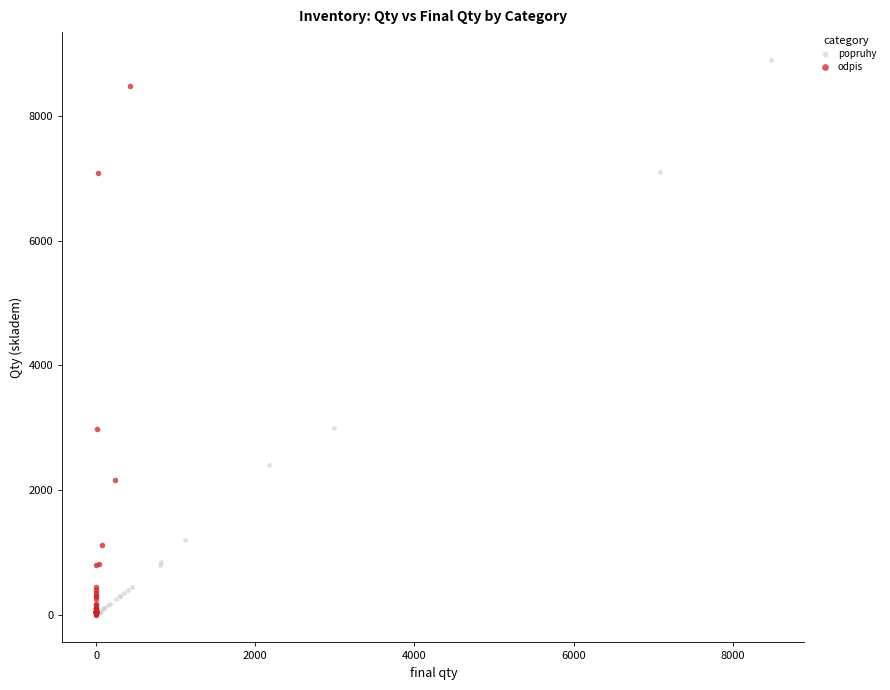

Which series has the largest Y range (max minus min)?

popruhy